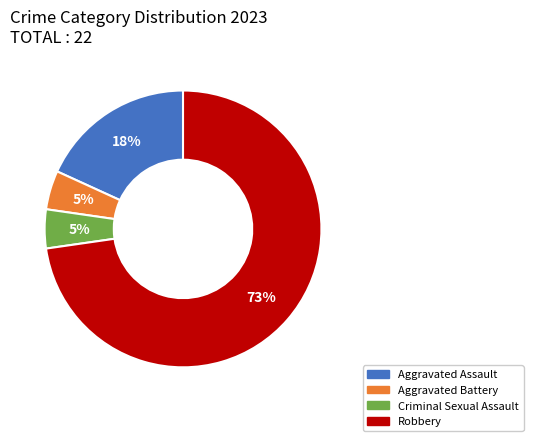

Which category has the biggest portion of the pie?

Robbery